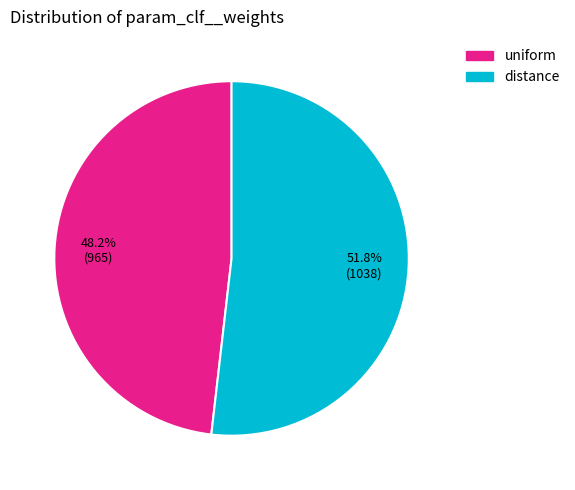

What percentage do distance and uniform together represent?

100.0%